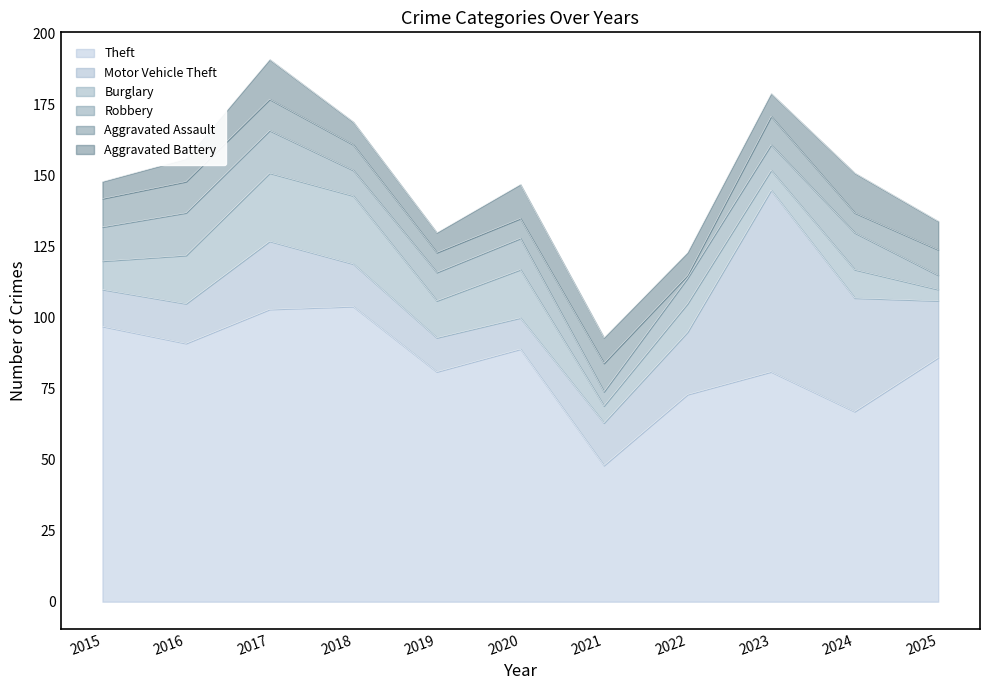

The Robbery series shows 9 at 2018. True or false?

True